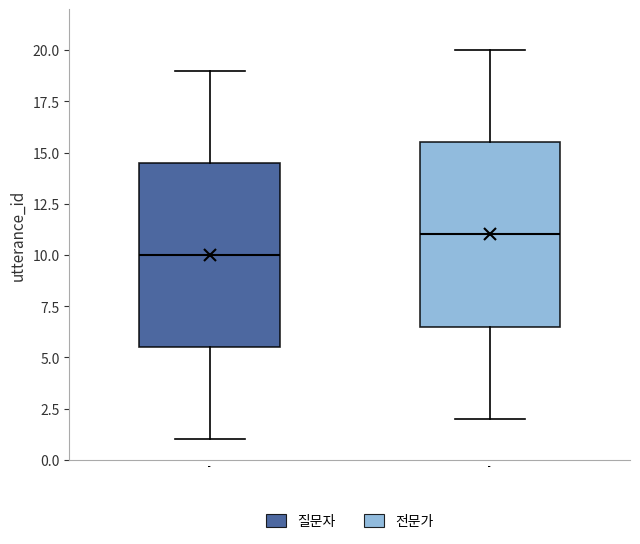

Which box has the lowest median line?

질문자